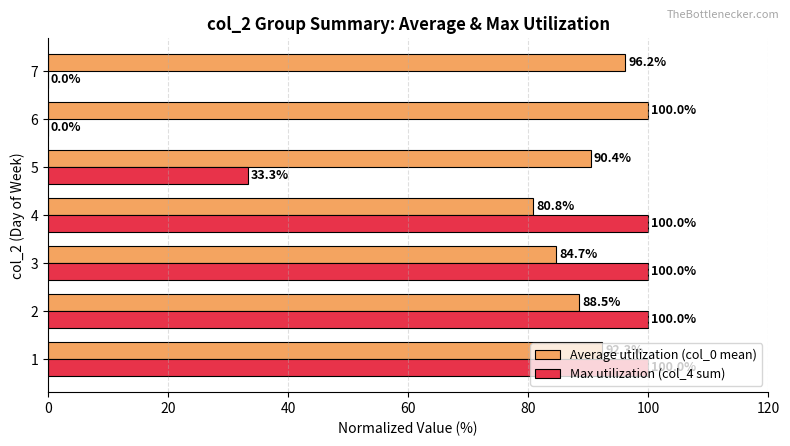

What are all the series names shown in the legend?

Average utilization (col_0 mean), Max utilization (col_4 sum)